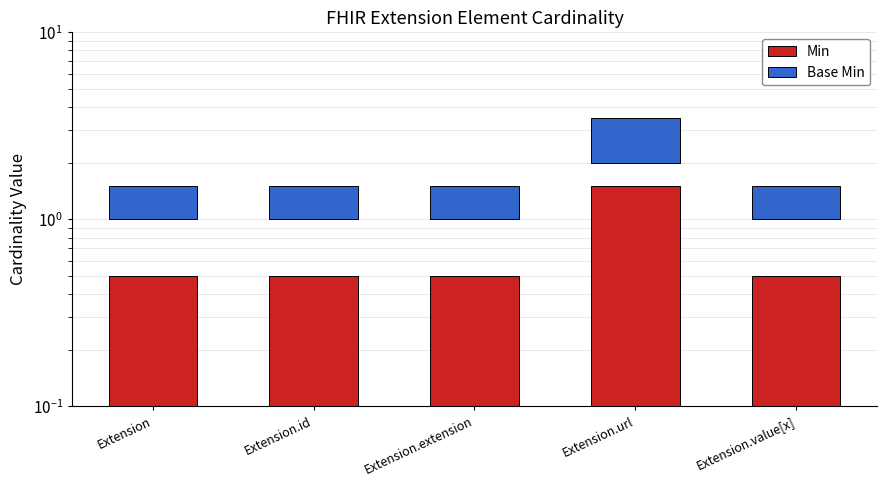

What is the label of the 4th bar from the right?

Extension.id